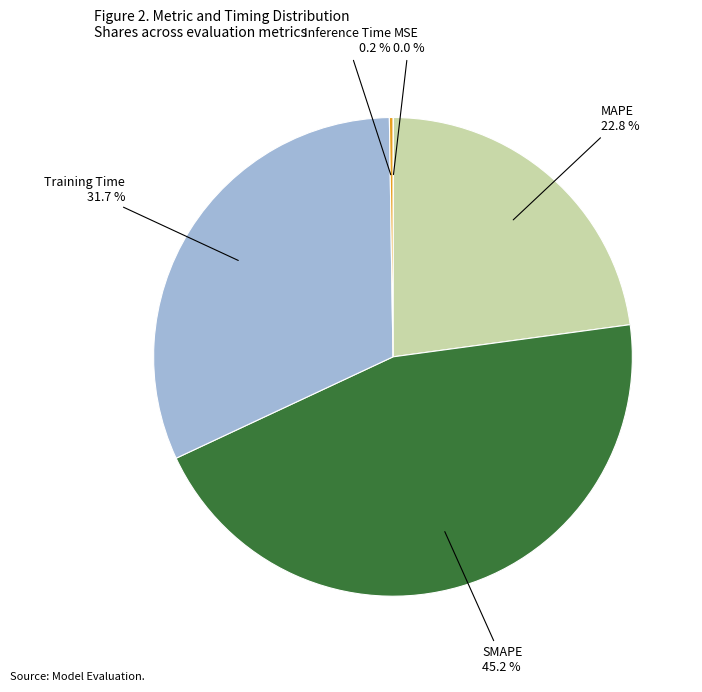

What is the largest slice in the pie chart?

SMAPE